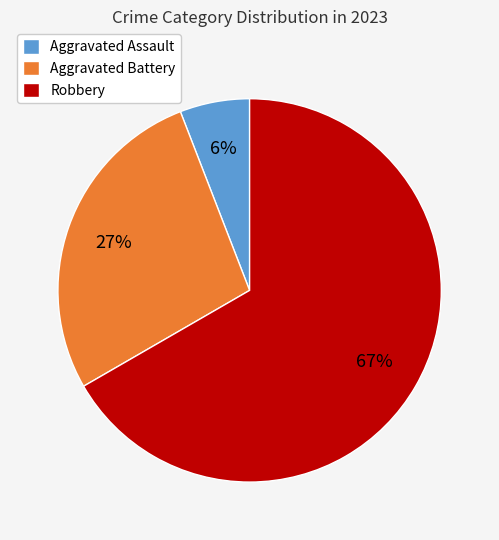

How many segments does this pie chart have?

3